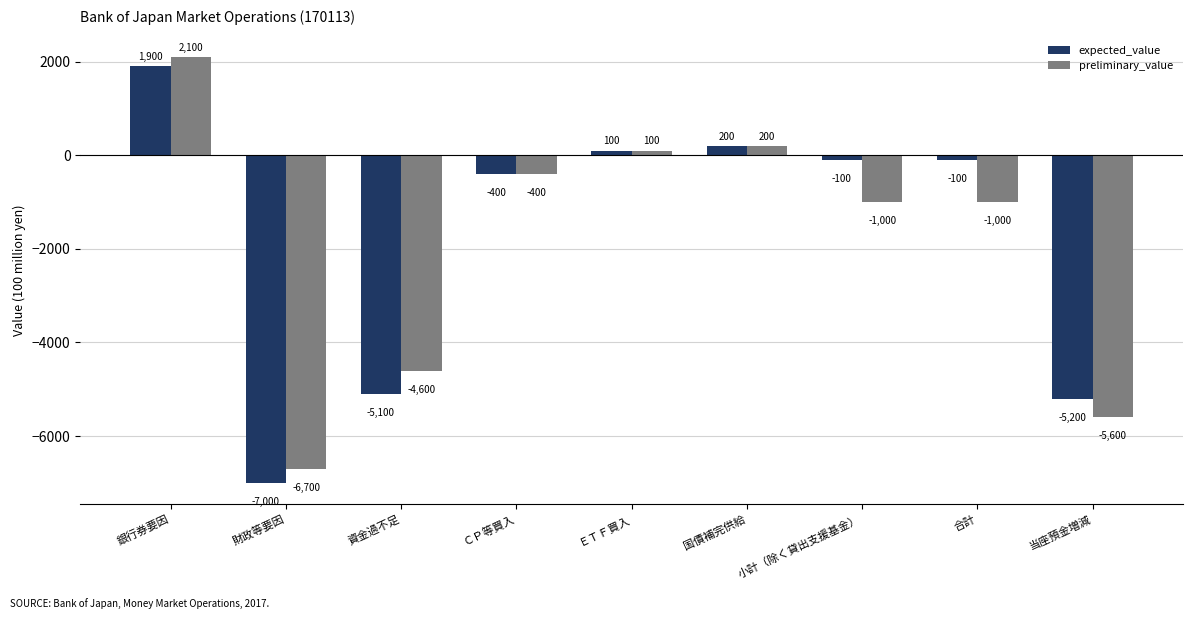

Which label corresponds to the smallest value in the chart?

財政等要因